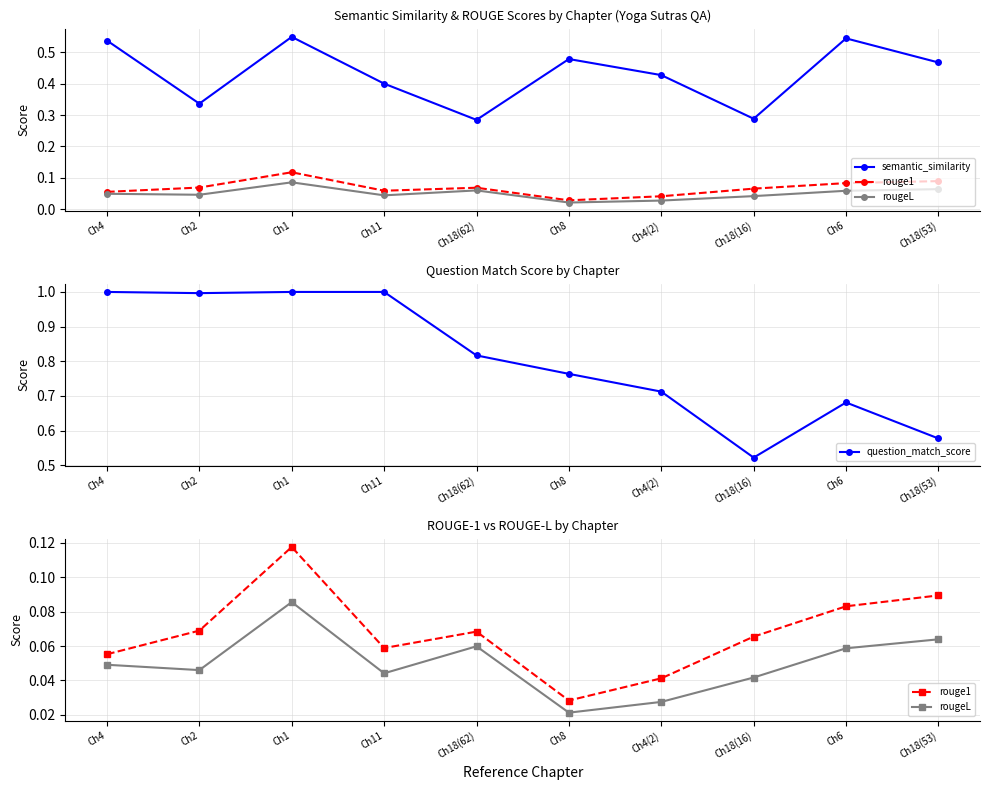

What are all the series names shown in the legend?

semantic_similarity, rouge1, rougeL, question_match_score